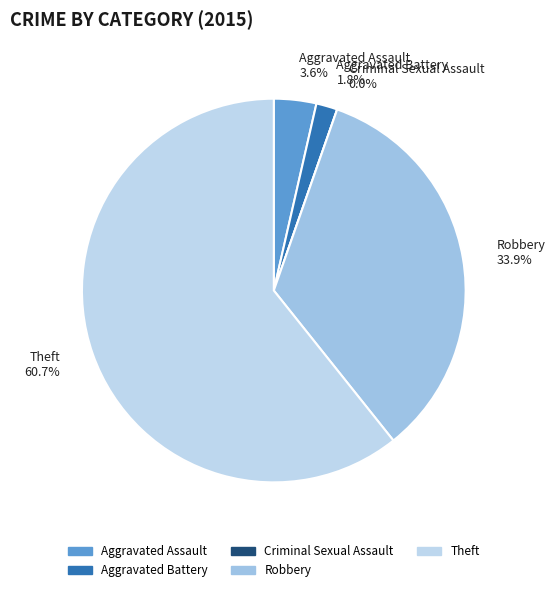

Rank the categories by value from lowest to highest.

Criminal Sexual Assault, Aggravated Battery, Aggravated Assault, Robbery, Theft